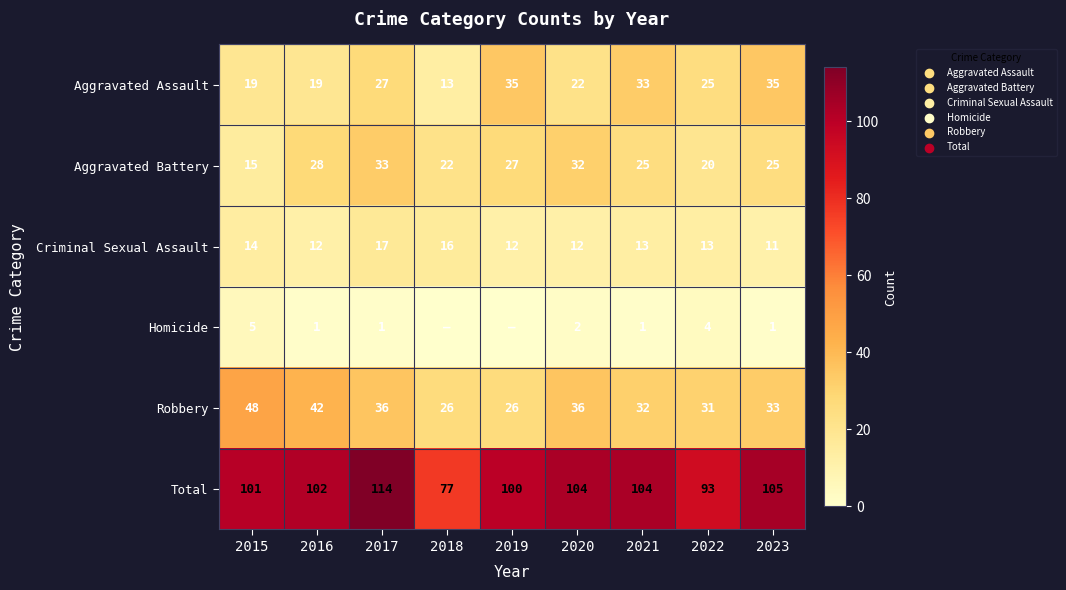

Where does the Criminal Sexual Assault series first go above 13?

2015